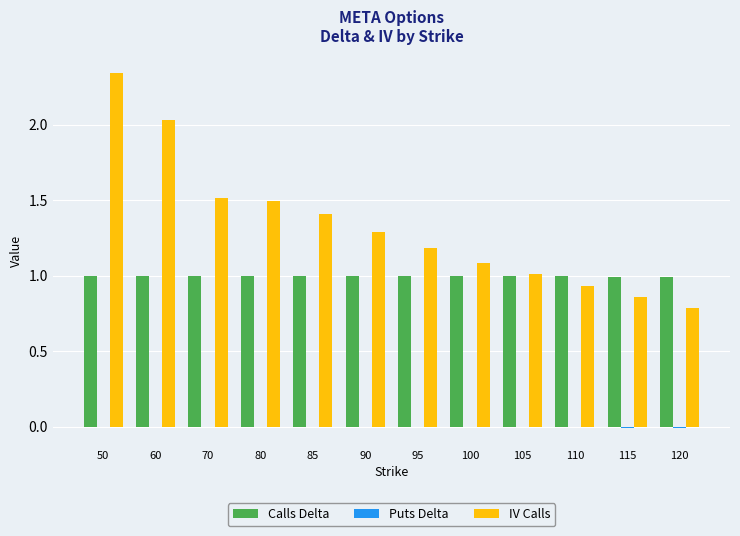

What is the total value across all series at 60?

3.0